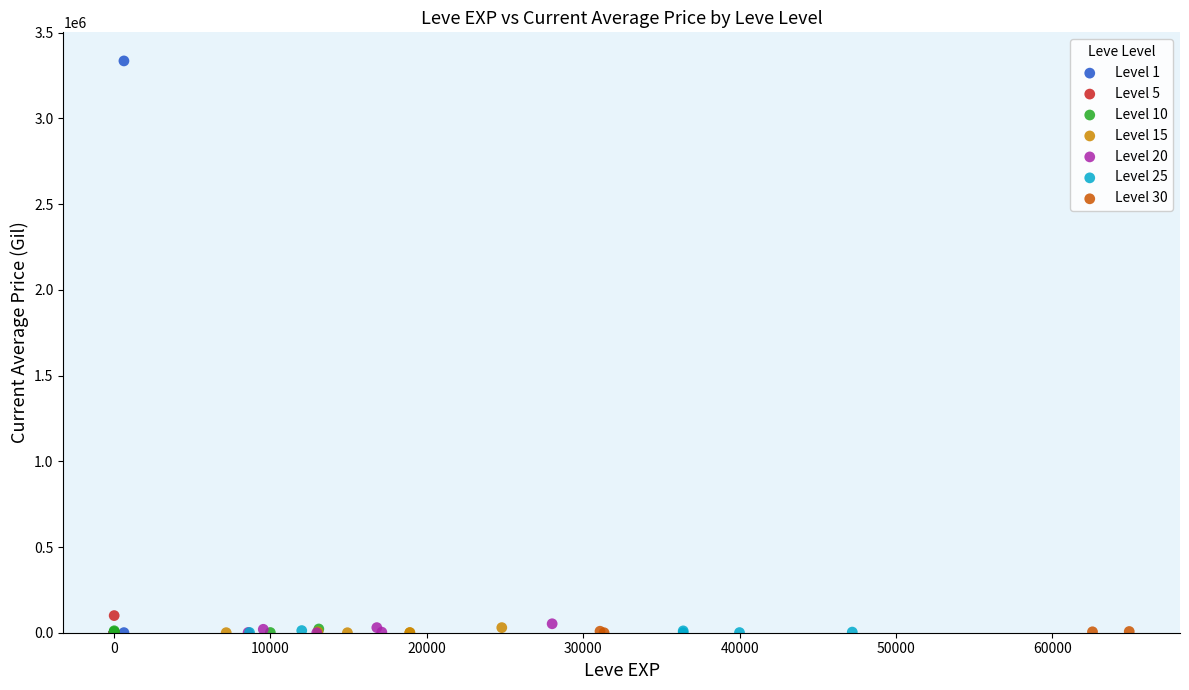

Which series reaches the maximum Y coordinate?

Level 1